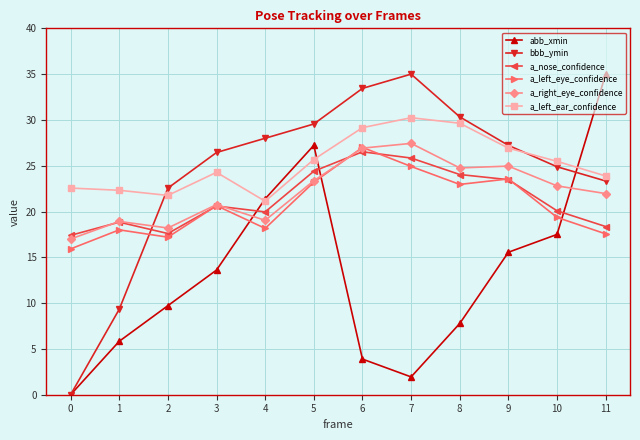

How many interior local peaks does the a_nose_confidence series have?

3